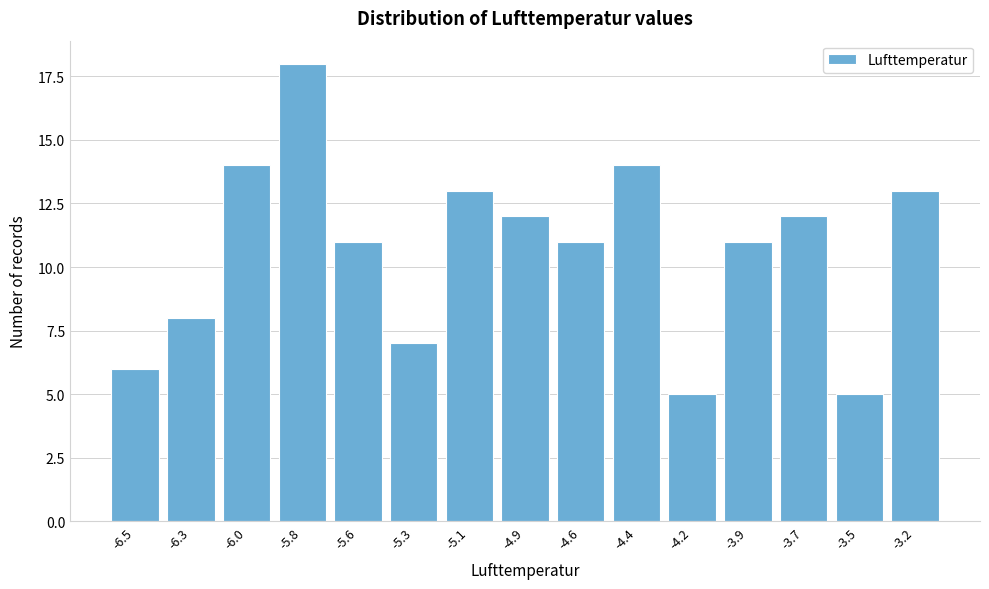

Reading right to left, what are all the values shown in this chart?

-3.2=13	-3.5=5	-3.7=12	-3.9=11	-4.2=5	-4.4=14	-4.6=11	-4.9=12	-5.1=13	-5.3=7	-5.6=11	-5.8=18	-6.0=14	-6.3=8	-6.5=6